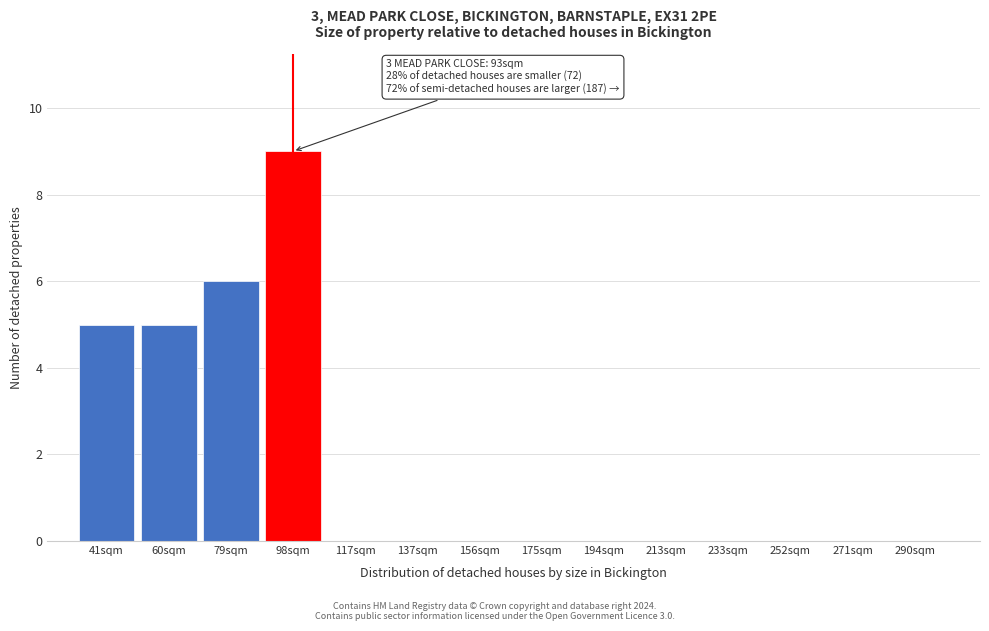

Reading left to right, extract all data points from this chart.

41sqm=5	60sqm=5	79sqm=6	98sqm=9	117sqm=0	137sqm=0	156sqm=0	175sqm=0	194sqm=0	213sqm=0	233sqm=0	252sqm=0	271sqm=0	290sqm=0